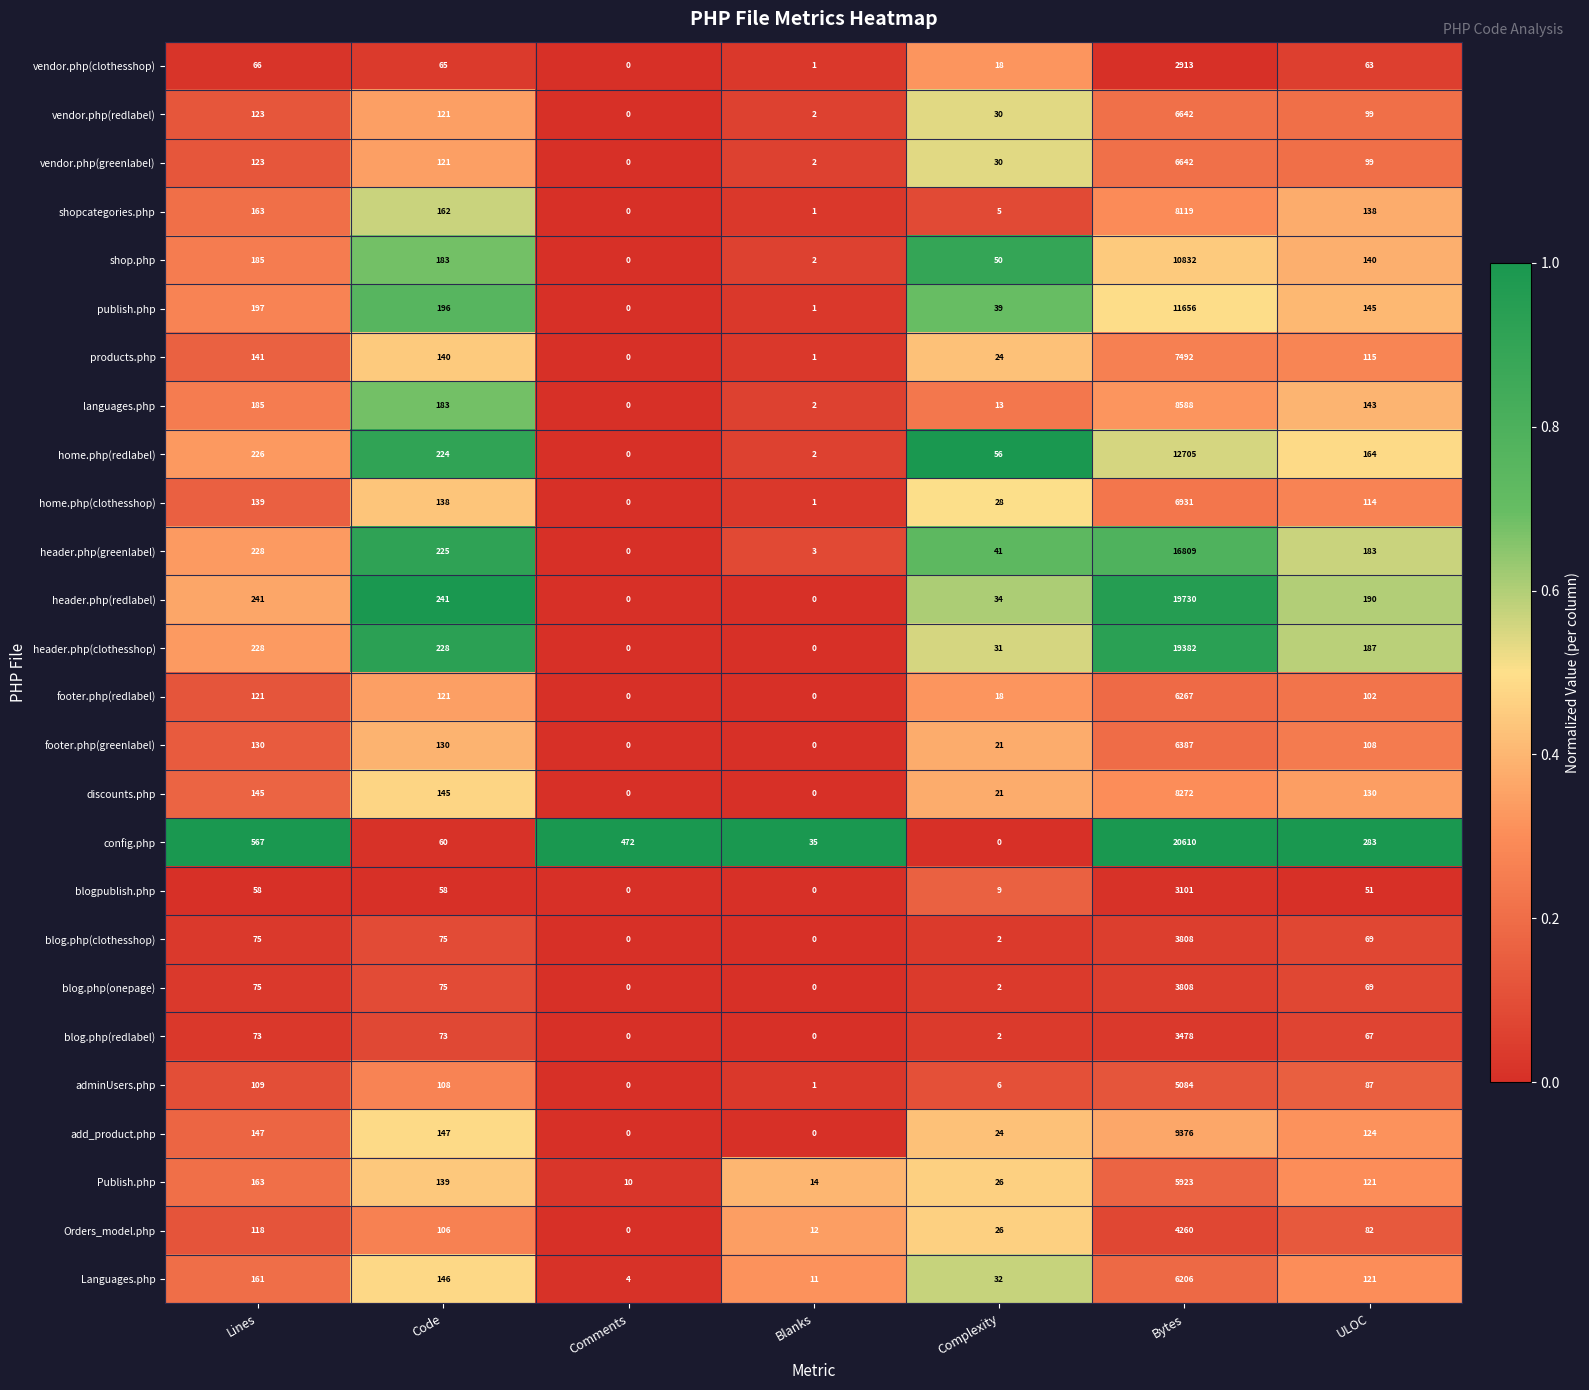

Which series has the largest range (max minus min)?

config.php